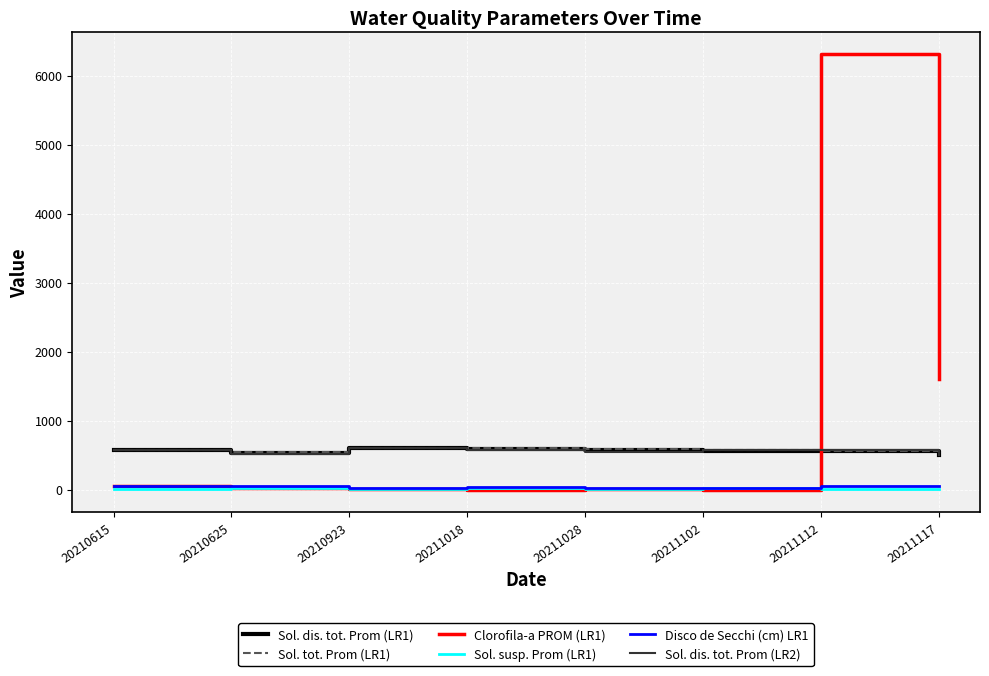

At which category is the sum across all series the highest?

20211112